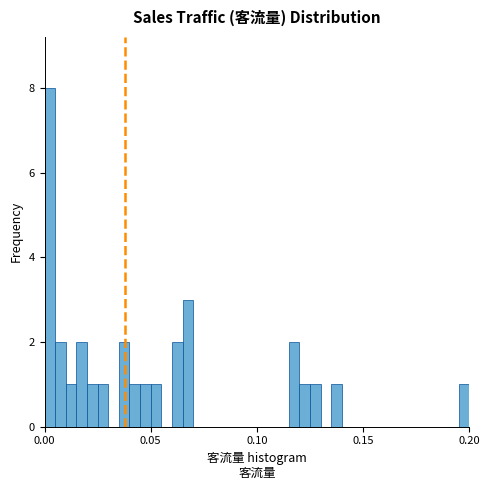

Around what value on the x-axis is the tallest bar? Give the approximate position of its centre, as read against the axis.

0.005